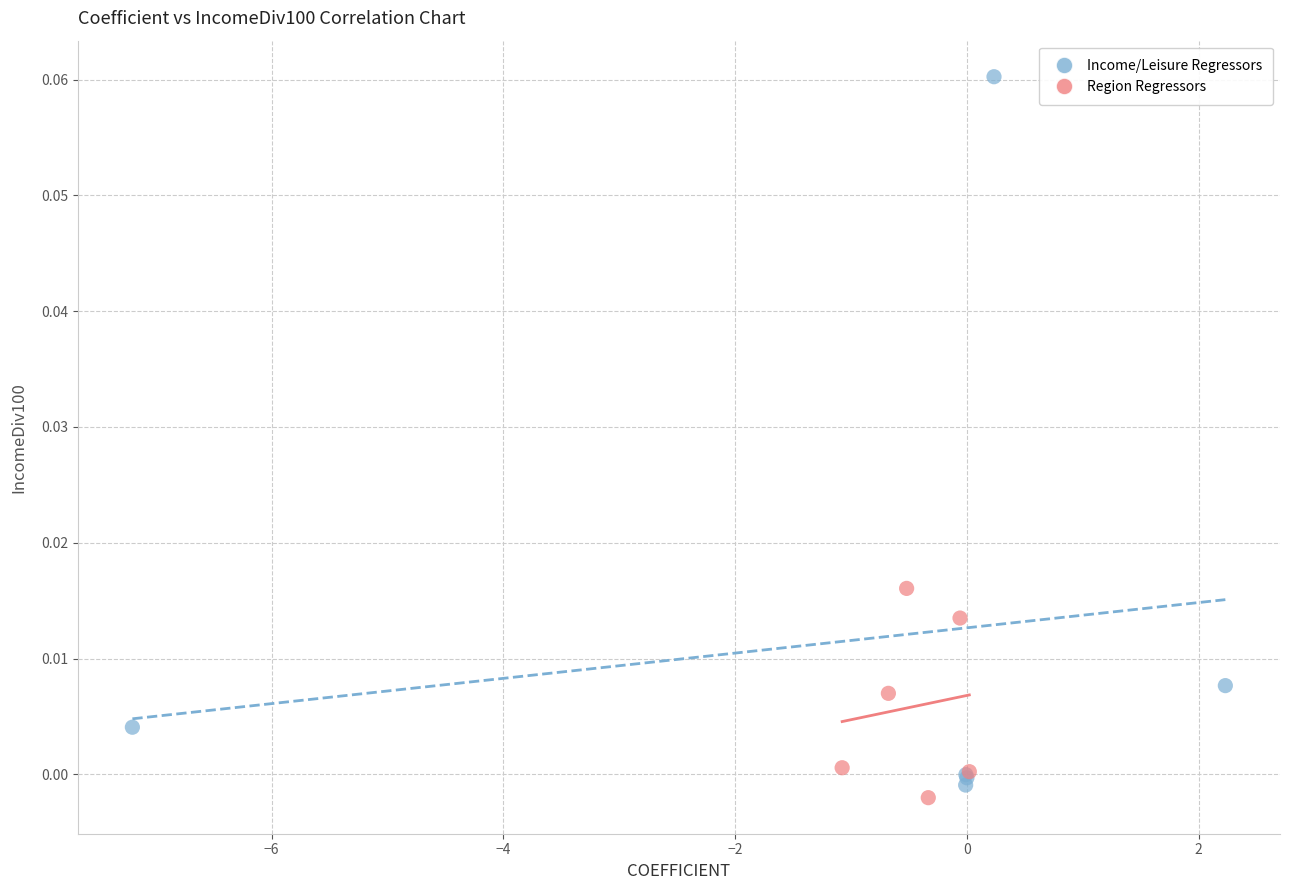

Which series has the largest Y range (max minus min)?

Income/Leisure Regressors